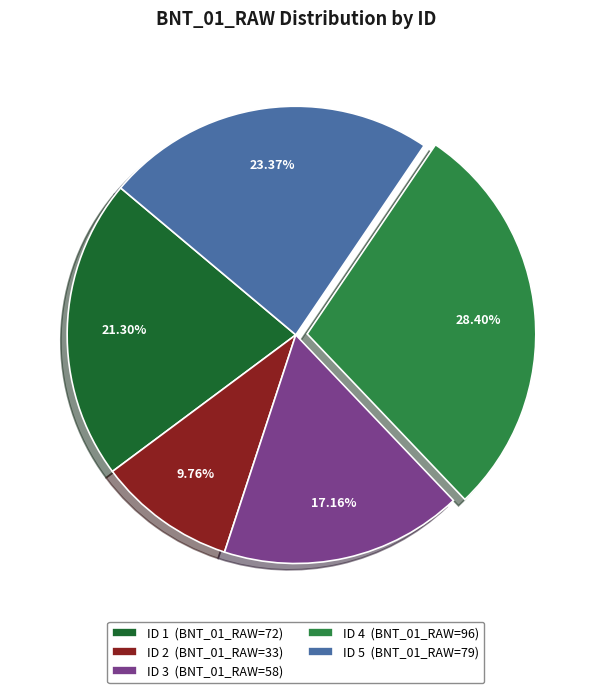

What is the ratio of the value at ID 3 (BNT_01_RAW=58) to the value at ID 2 (BNT_01_RAW=33)?

1.8